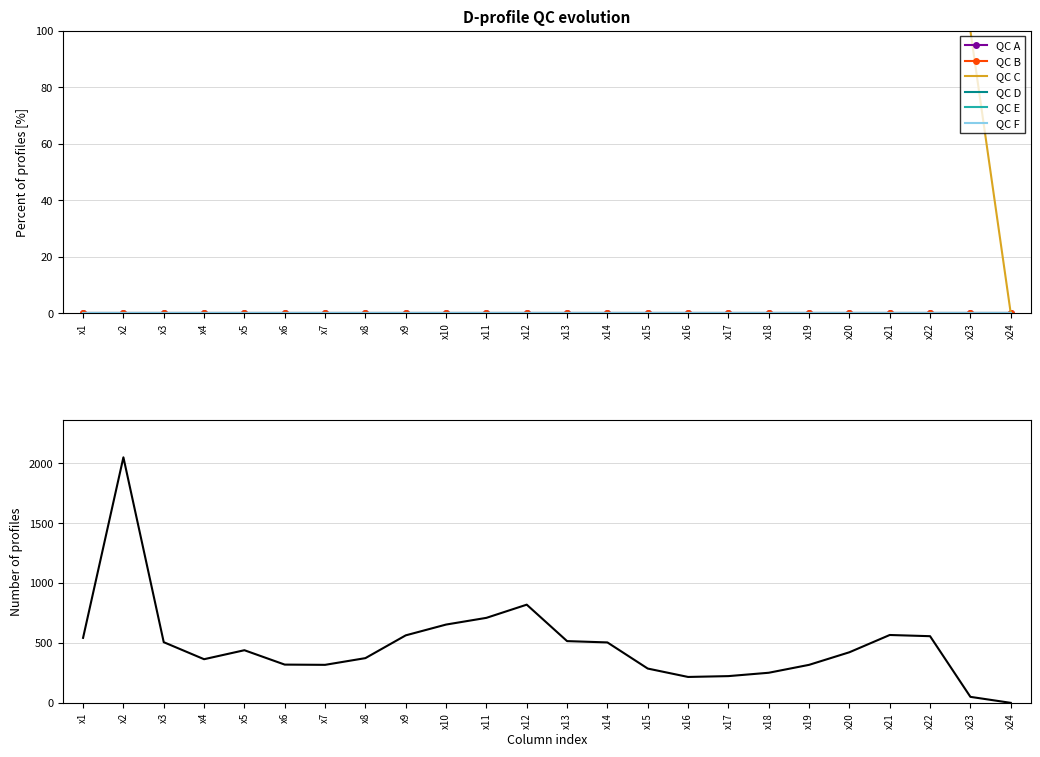

How many lines are shown in the chart?

6